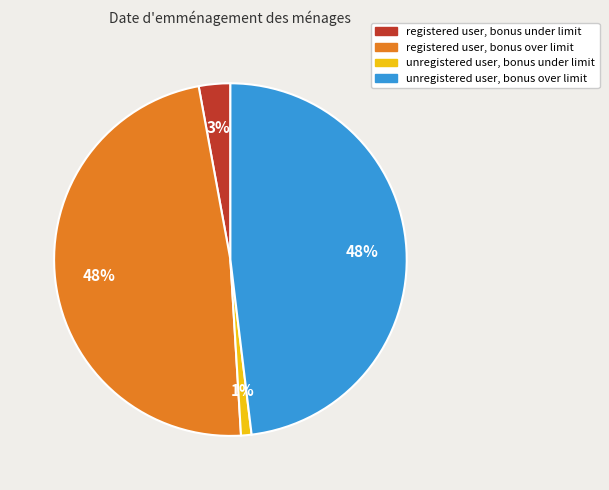

Is registered user, bonus under limit the majority of the pie?

No